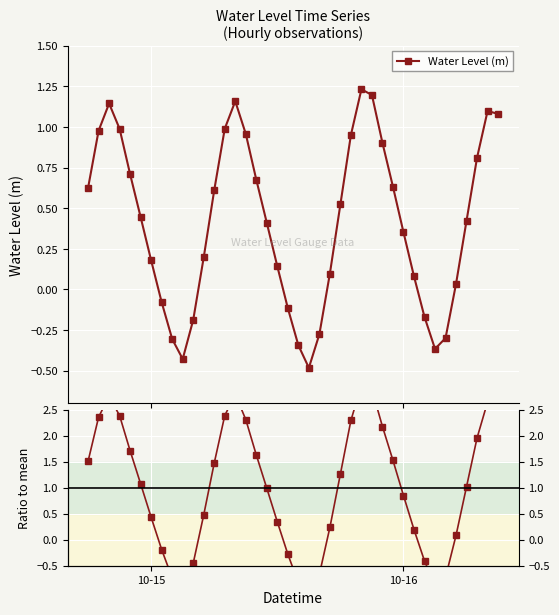

Which series has the largest range (max minus min)?

Ratio to mean